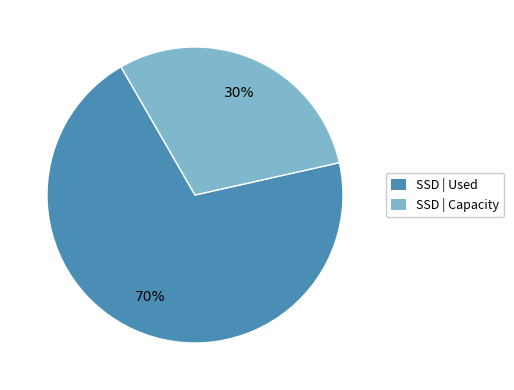

How many segments does this pie chart have?

2